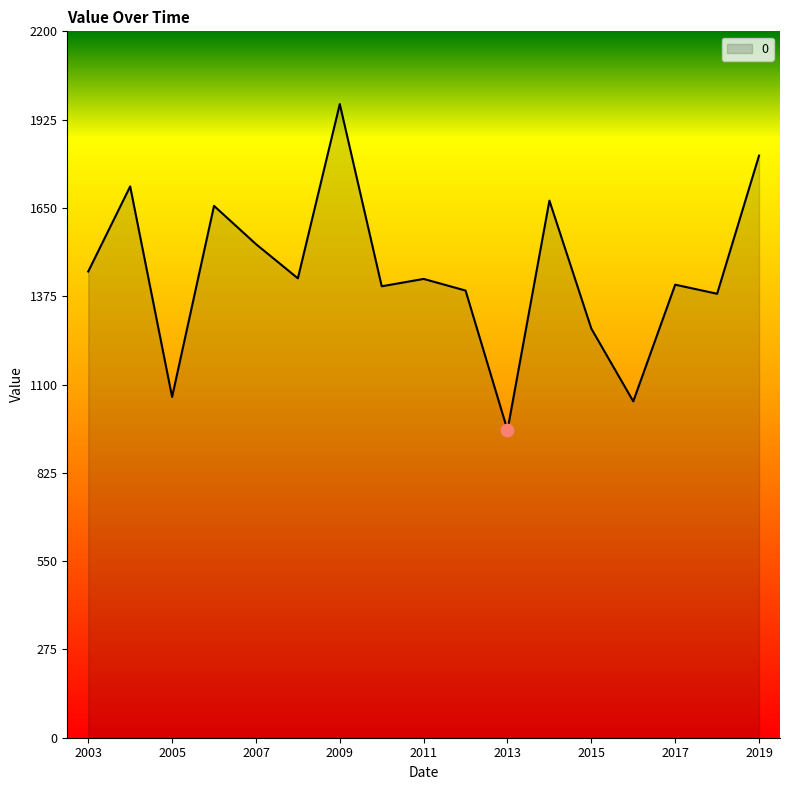

What is the difference between the maximum and minimum values?

1015.8